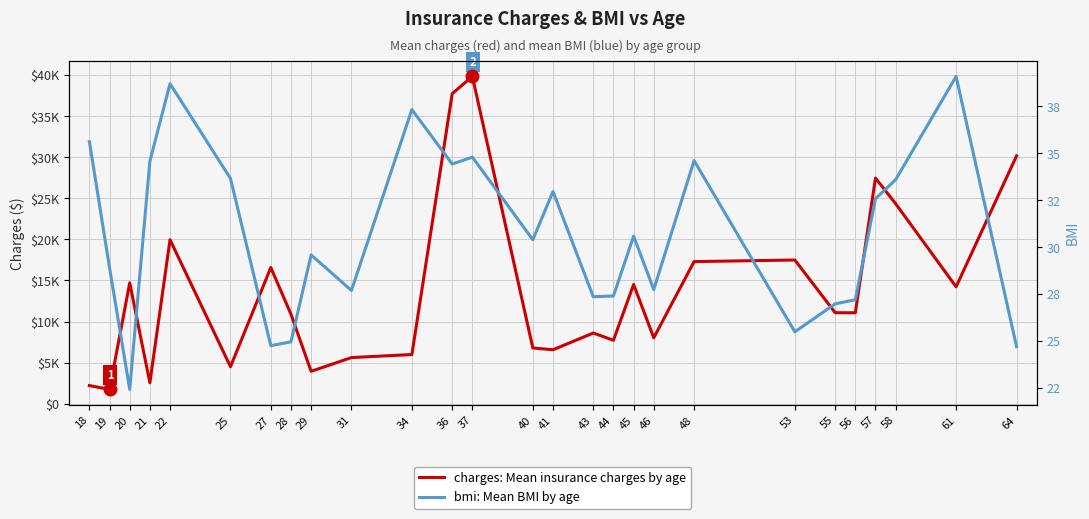

Reading right to left, transcribe all the data shown in this chart.

charges: 64=30166.6	61=14235.1	58=24350.2	57=27467.8	56=11073.2	55=11082.6	53=17493.3	48=17301.0	46=8026.7	45=14516.9	44=7726.9	43=8606.2	41=6571.0	40=6789.7	37=39836.5	36=37742.6	34=5989.5	31=5620.3	29=3947.4	28=10898.4	27=16577.8	25=4504.7	22=19960.1	21=2556.1	20=14711.7	19=1743.2	18=2211.1
bmi: 64=24.7	61=39.1	58=33.6	57=32.6	56=27.2	55=27.0	53=25.5	48=34.6	46=27.7	45=30.6	44=27.4	43=27.4	41=33.0	40=30.4	37=34.8	36=34.4	34=37.3	31=27.7	29=29.6	28=25.0	27=24.8	25=33.7	22=38.7	21=34.6	20=22.4	19=28.9	18=35.6